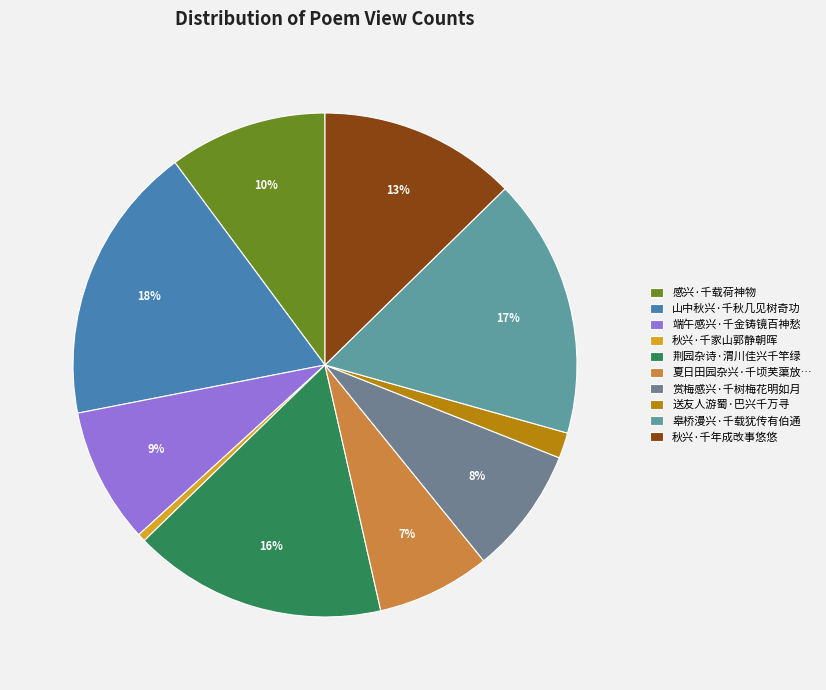

The 赏梅感兴·千树梅花明如月 slice represents 21% of the pie. True or false?

False